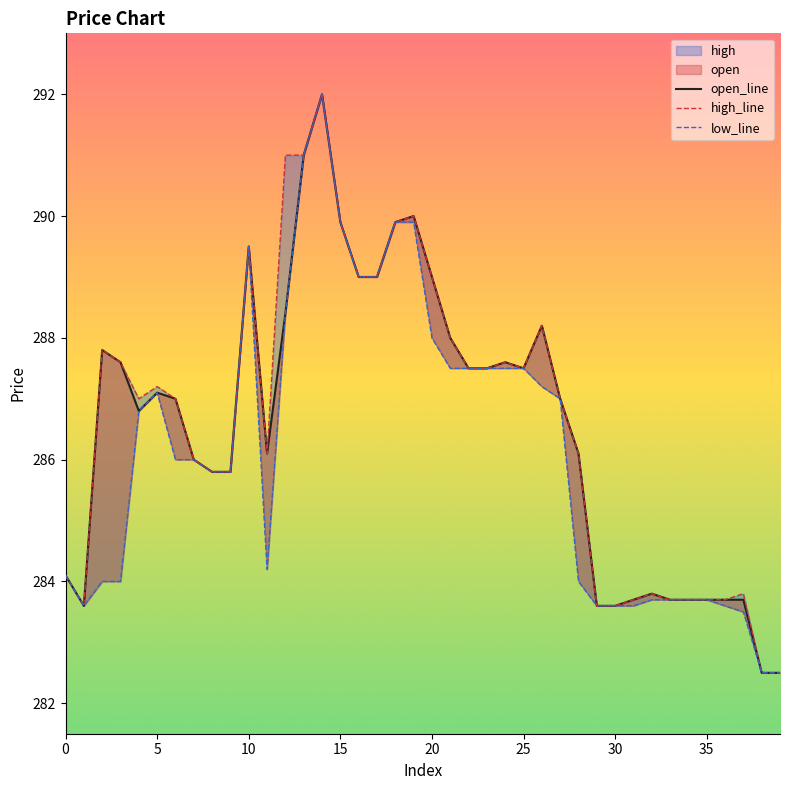

What is the greatest value displayed?

292.0